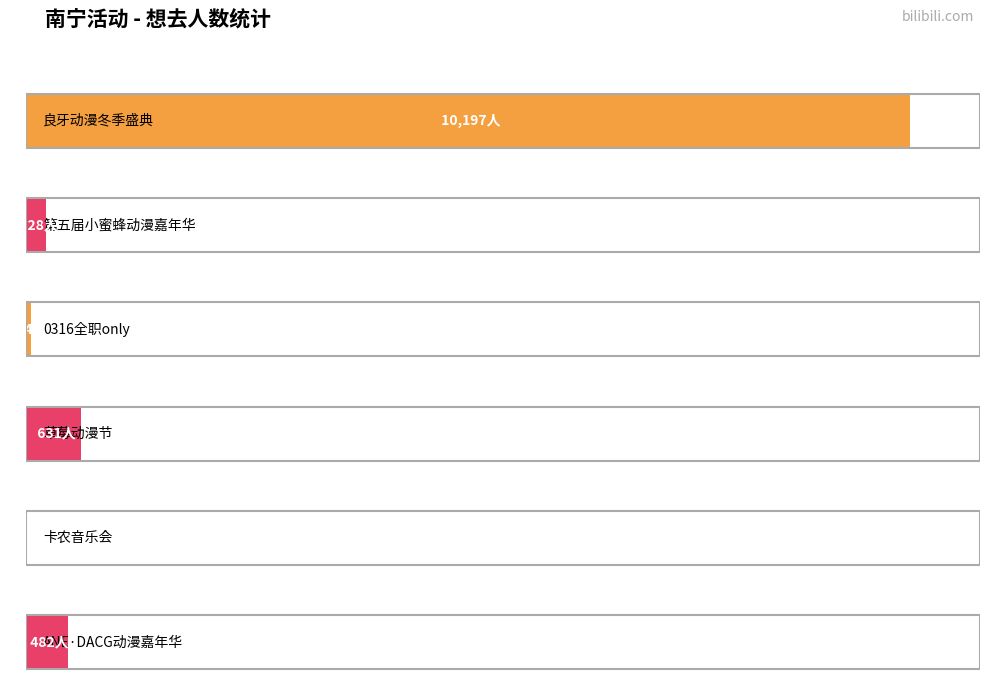

True or false: the data shows 5 at 南宁·卡农·世界经典音乐之旅音乐会.

True